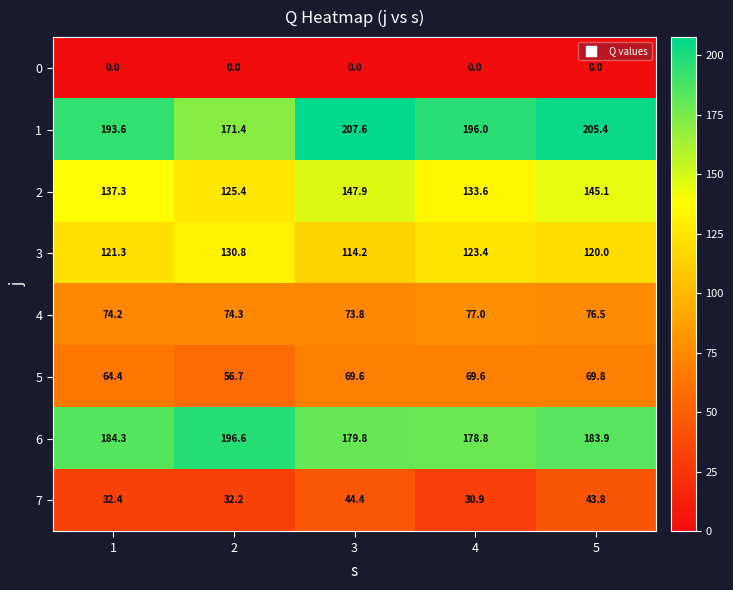

At 1, list the series in order from largest to smallest.

1, 6, 2, 3, 4, 5, 7, 0